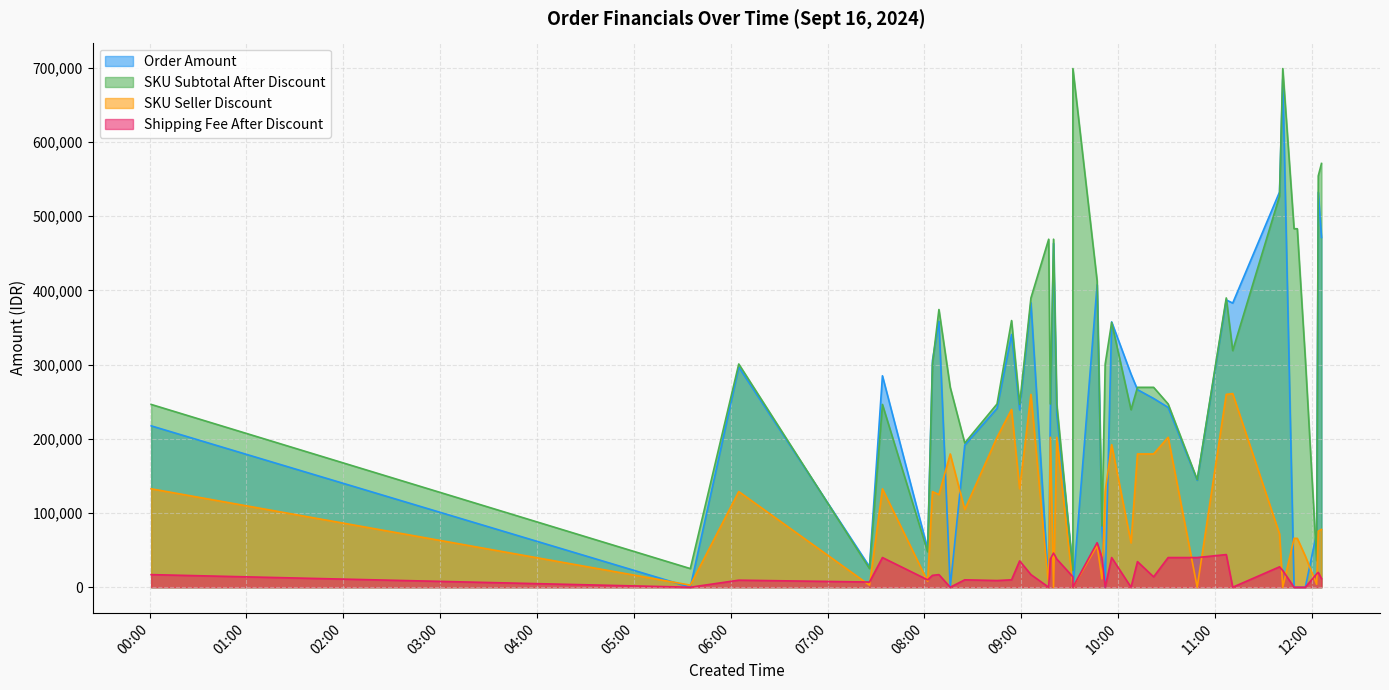

Which series ends up on top after the final intersection of Order Amount and SKU Subtotal After Discount?

SKU Subtotal After Discount